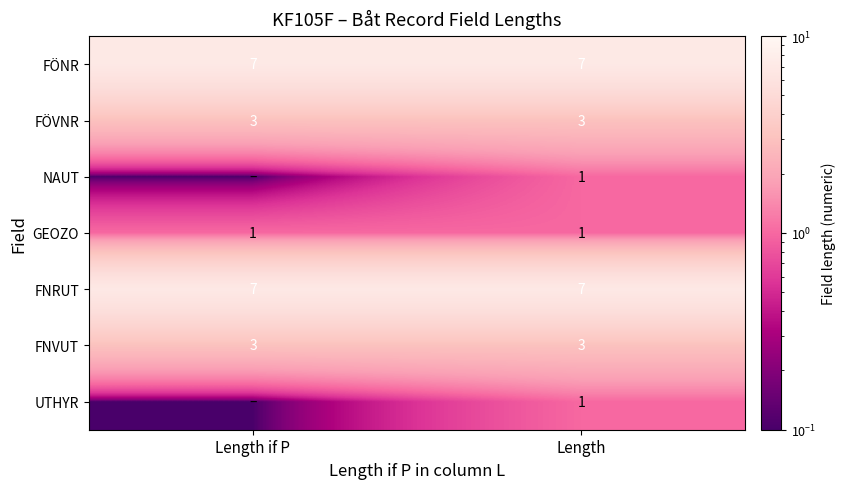

What is the sum of the FNRUT values at Length if P and Length?

14.0